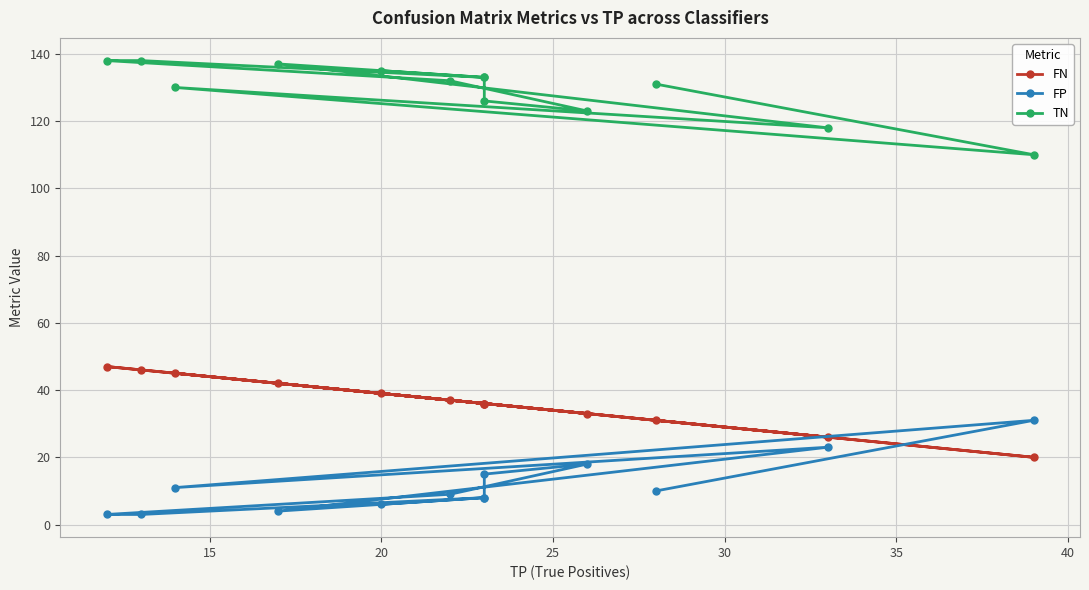

Is this an area chart (filled region under the line)?

No